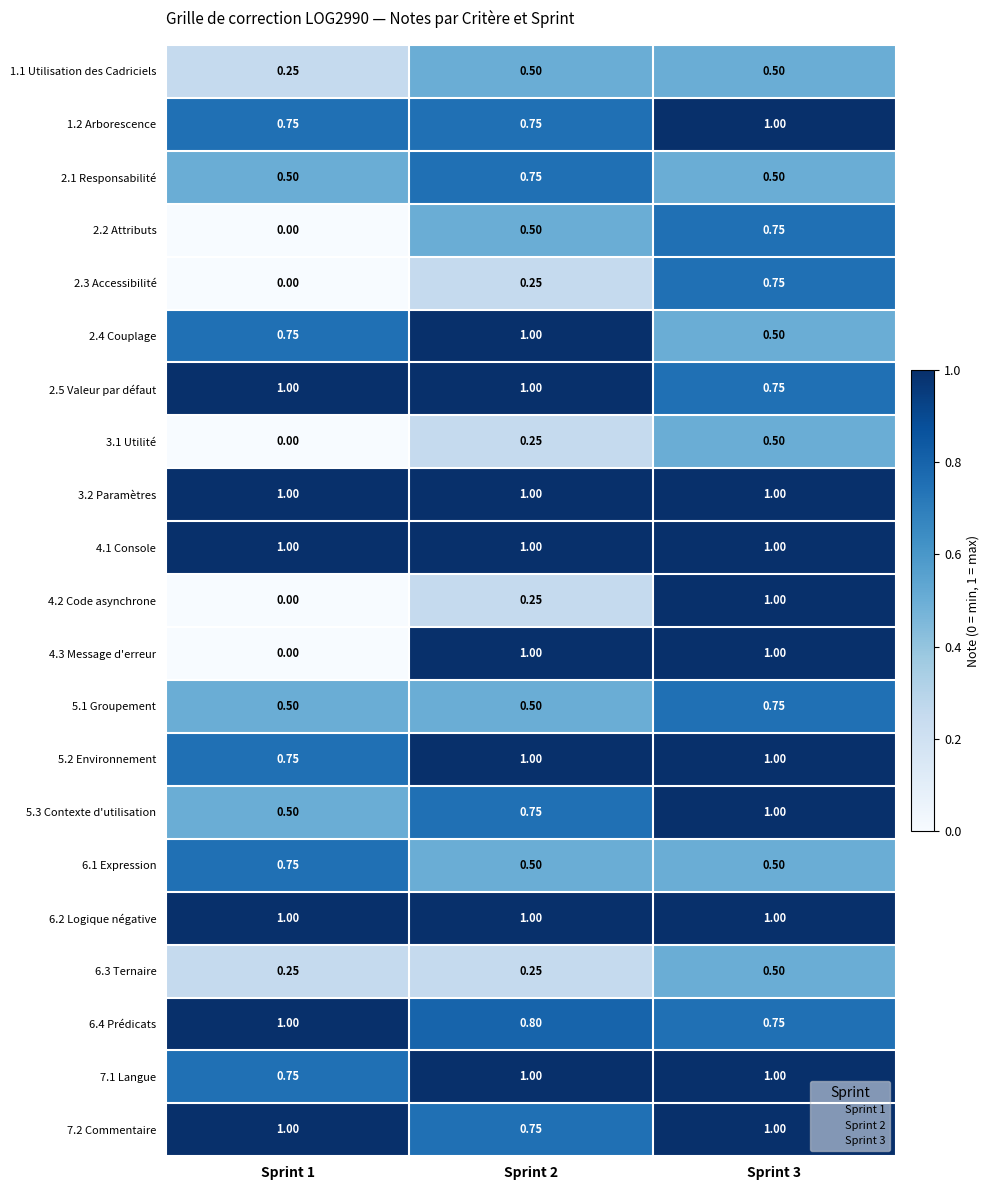

Is the value of 4.1 Console at Sprint 3 greater than the value of 5.3 Contexte d'utilisation at Sprint 2?

Yes